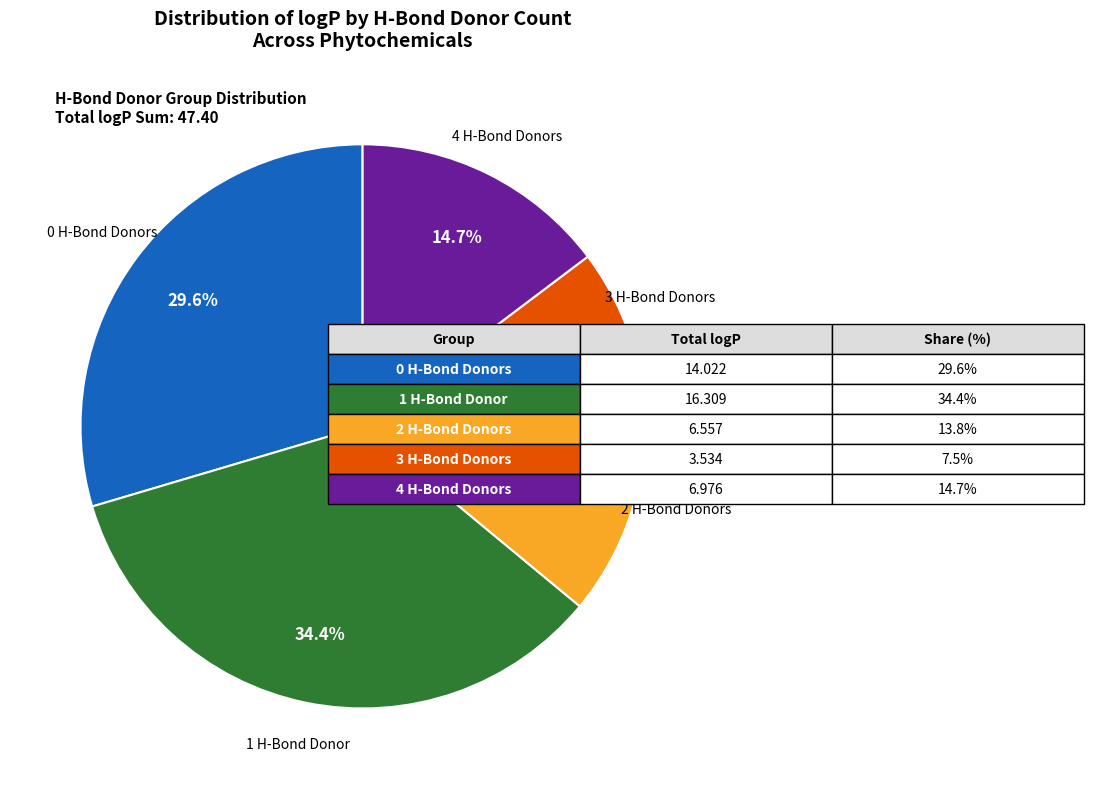

Does any single category account for the majority?

No